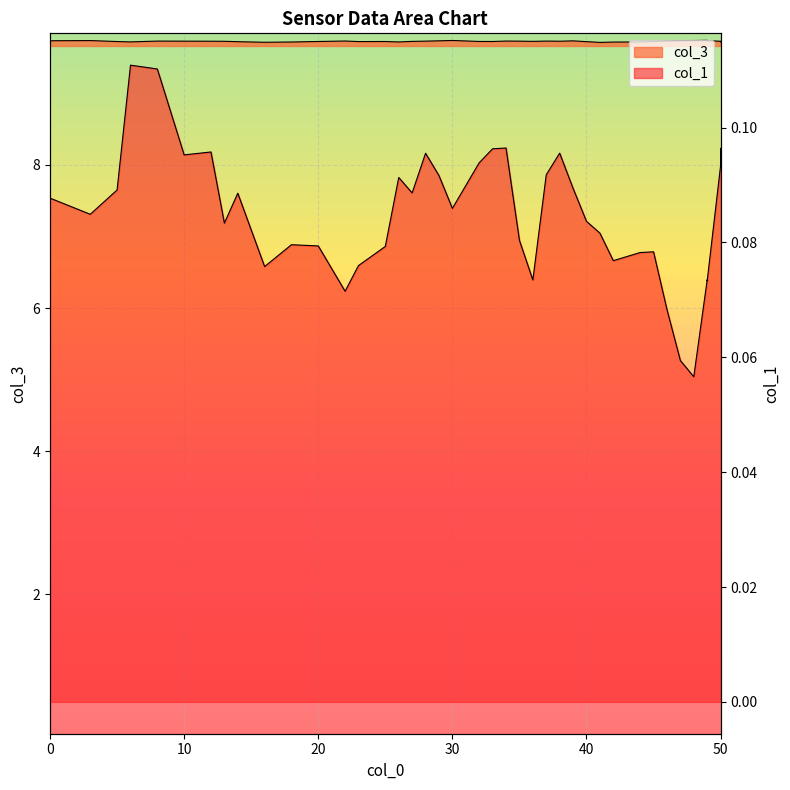

What is the greatest value displayed?

9.7